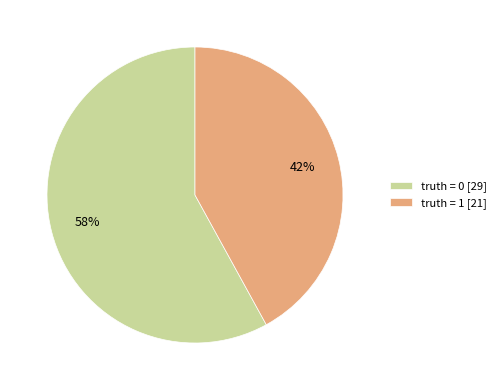

To the nearest percent, what portion does truth = 1 [21] represent?

42%